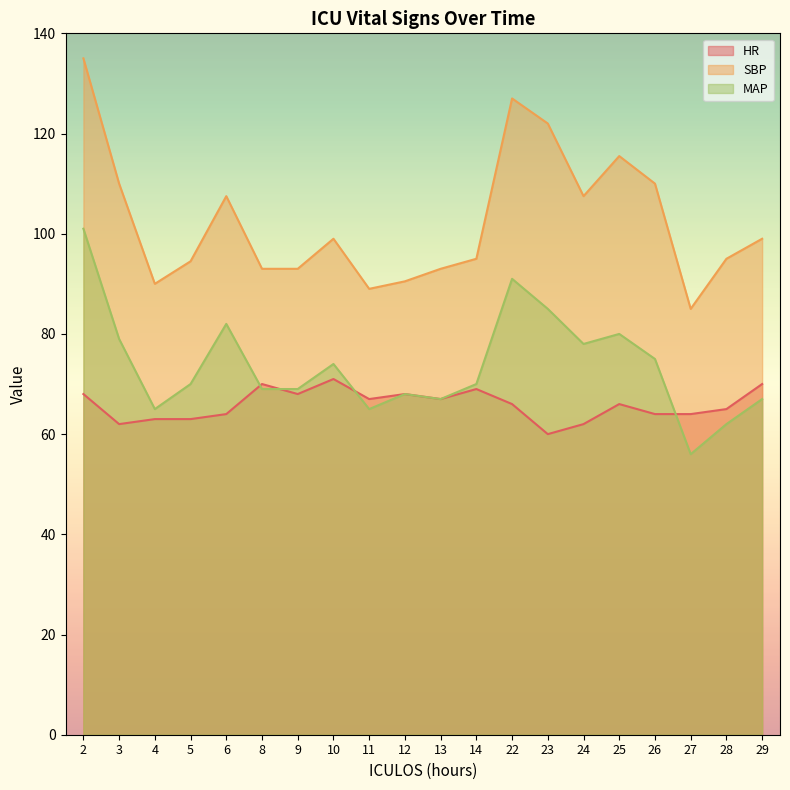

What is the average value of the SBP series?

102.5